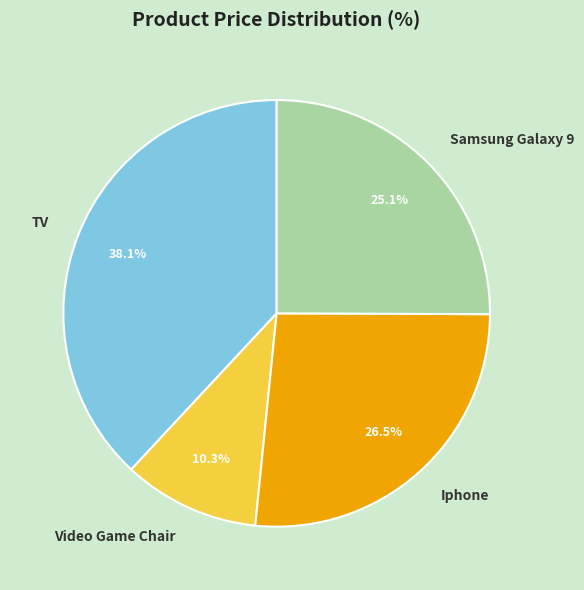

What percentage is NOT represented by Iphone?

73.5%